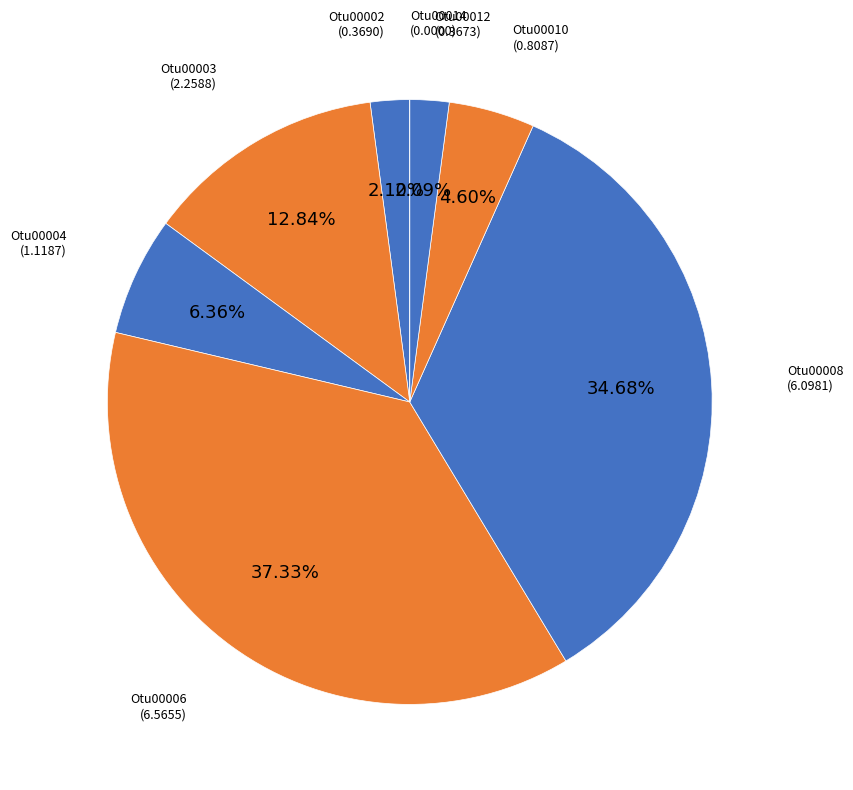

Combined, do Otu00010 and Otu00002 account for over 50%?

No